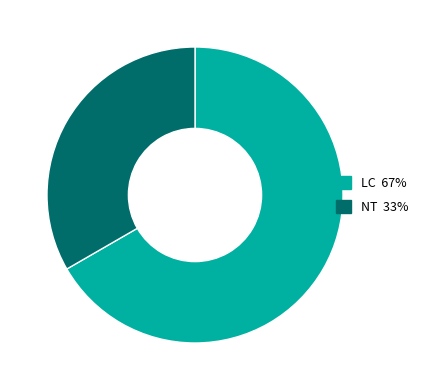

Does any single category account for the majority?

Yes